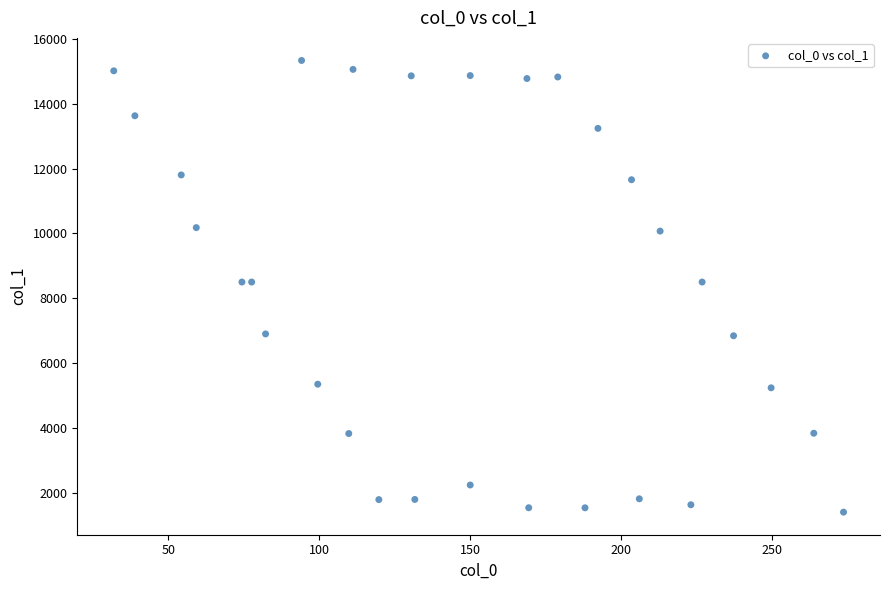

What is the range of X values (max minus min)?

241.7